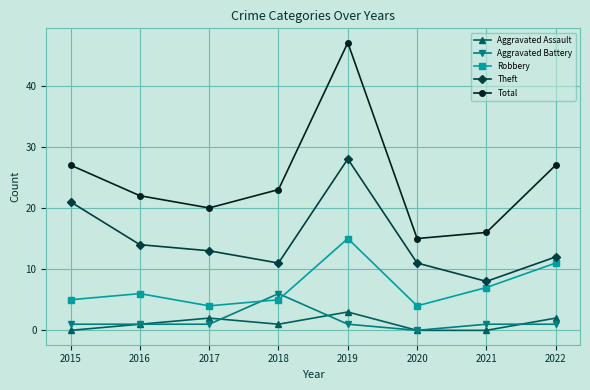

True or false: Total and Theft cross at least once.

False